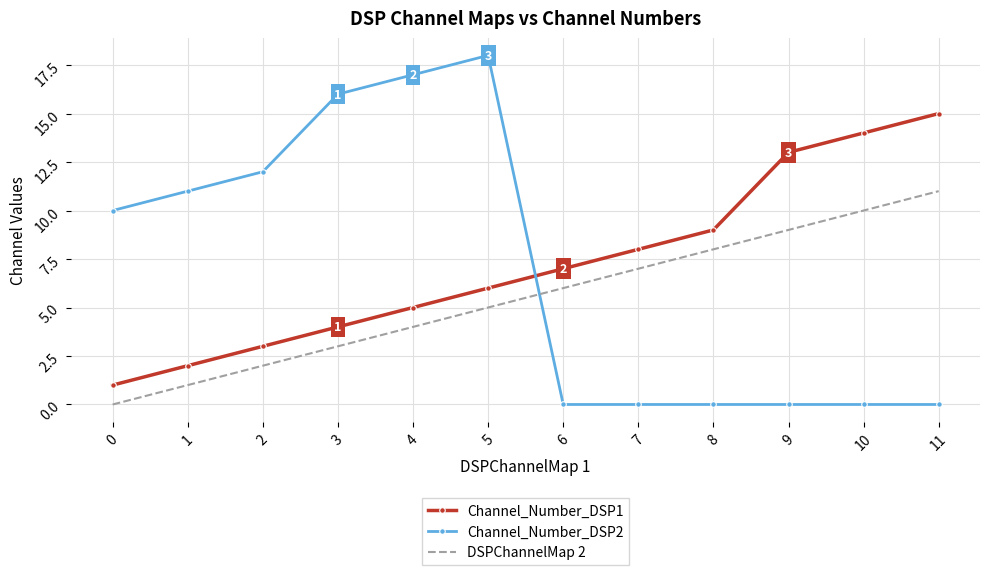

At which category is the sum across all series the highest?

5